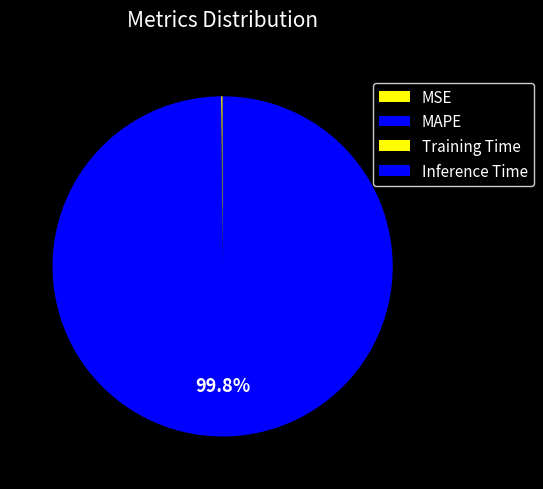

What percentage is NOT represented by Inference Time?

100.0%